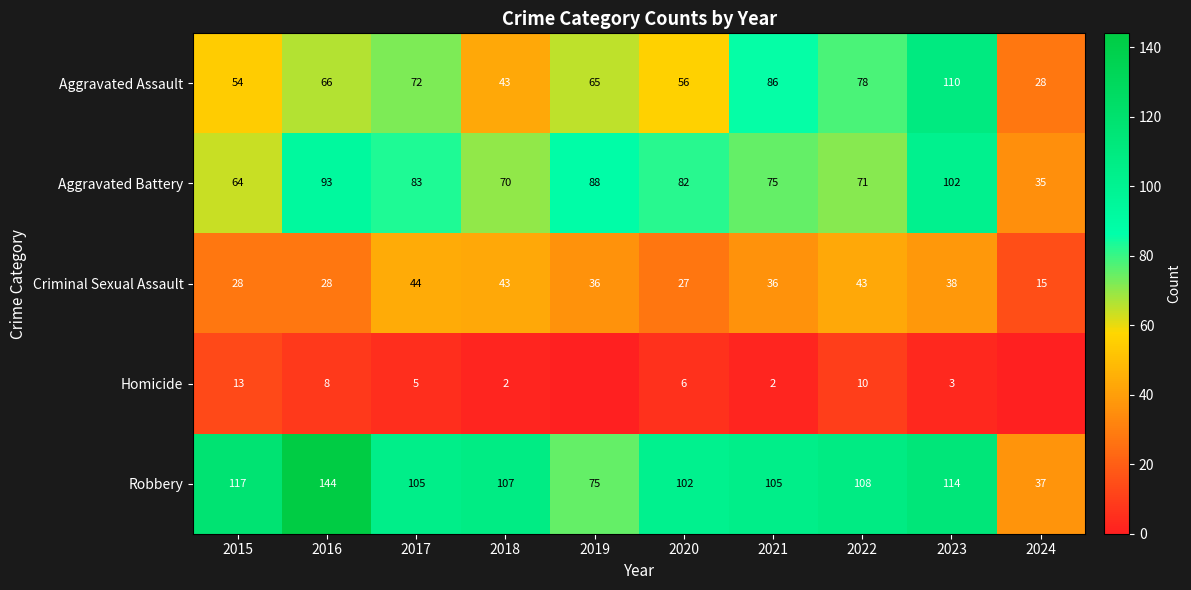

Which label corresponds to the largest value in the chart?

2016